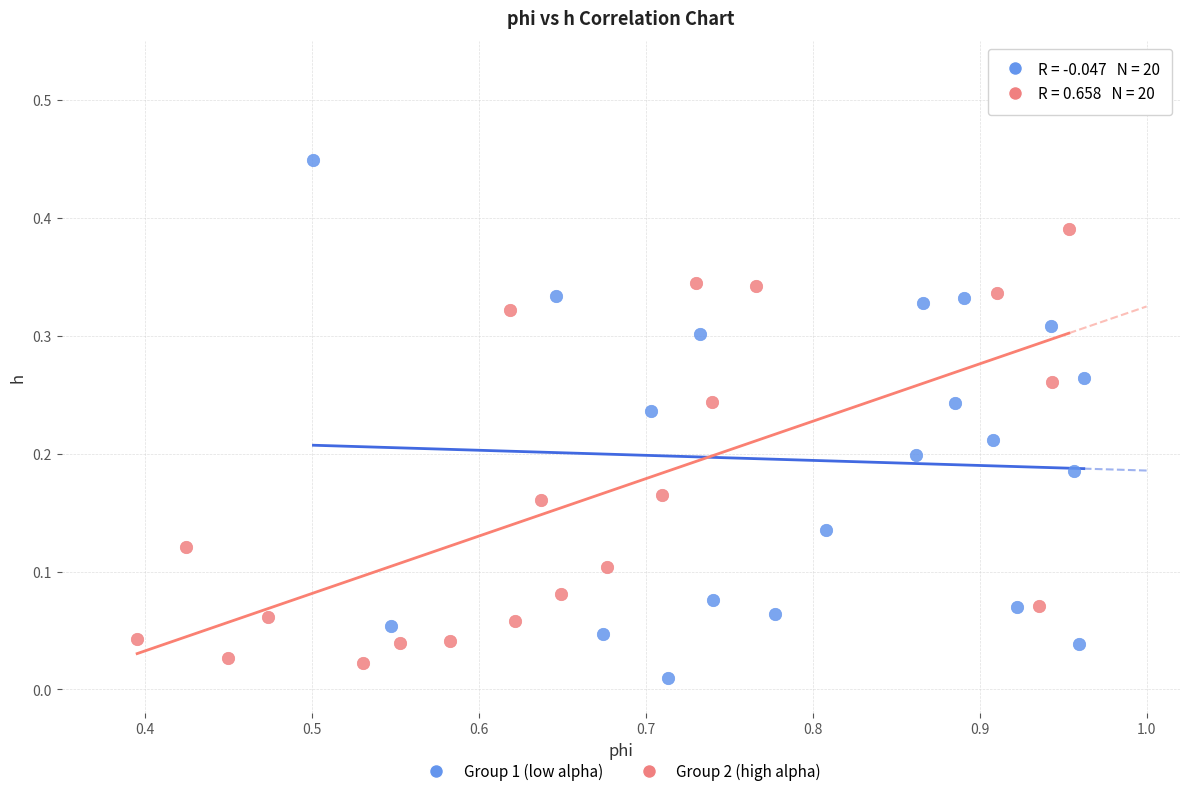

Which series reaches the maximum Y coordinate?

Group 1 (low alpha)